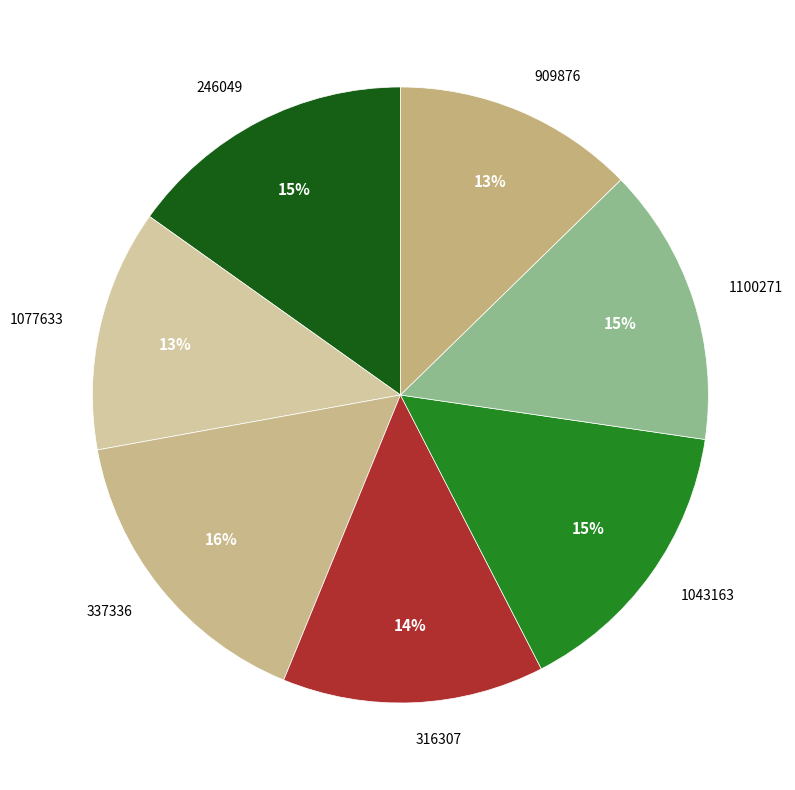

Combined, do 1077633 and 316307 account for over 50%?

No